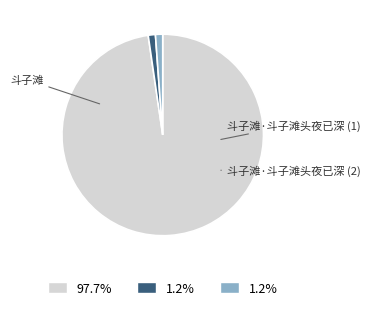

Is there a majority slice in this chart?

Yes